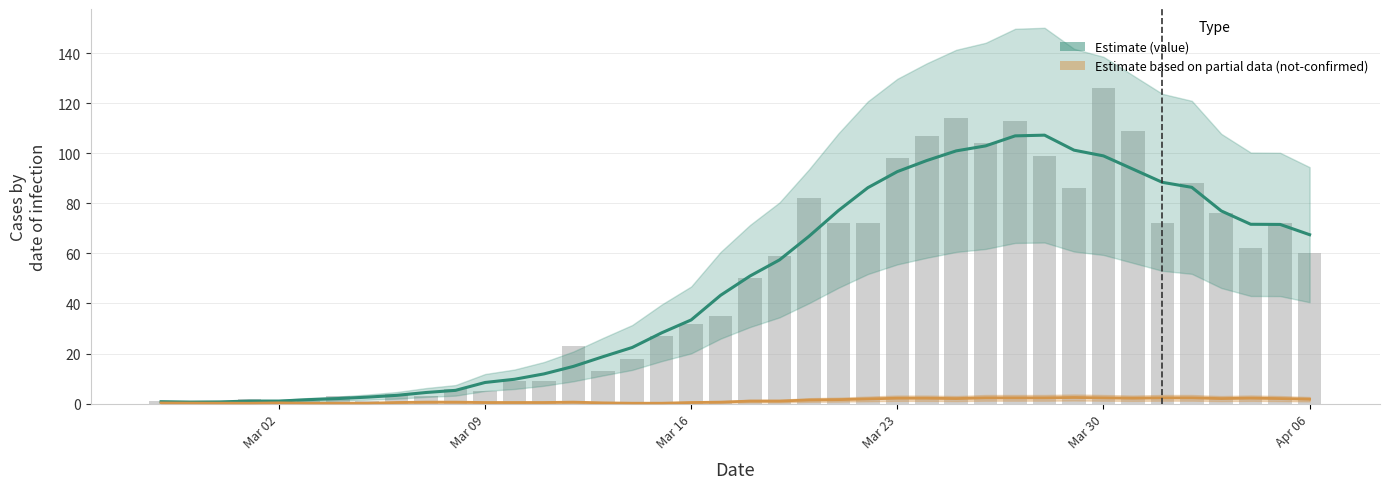

What is the value of the 9th bar from the left?

4